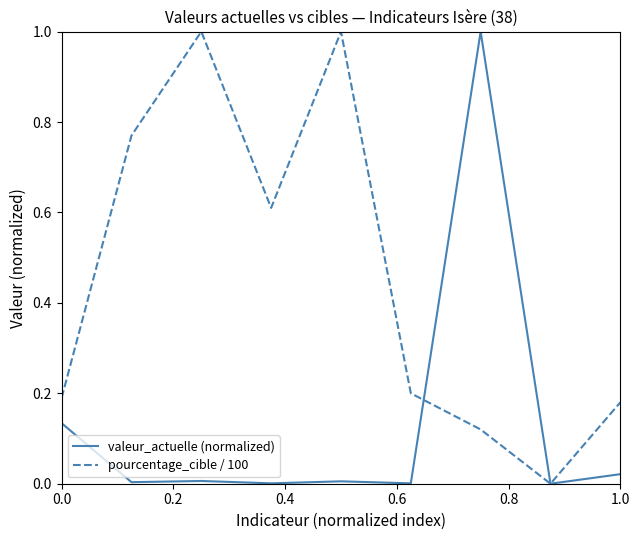

Does the chart have visible grid lines?

No